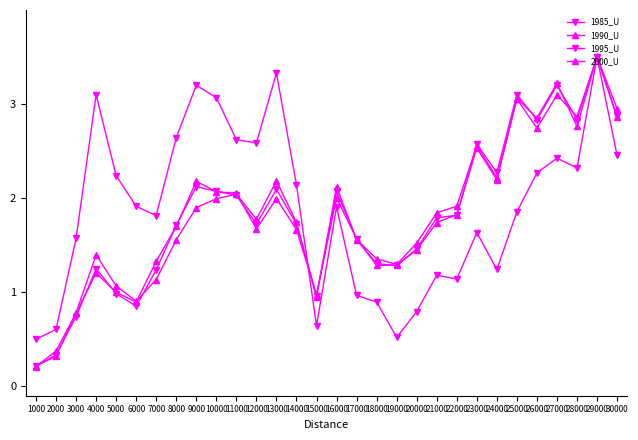

How many categories are shown in the chart?

30